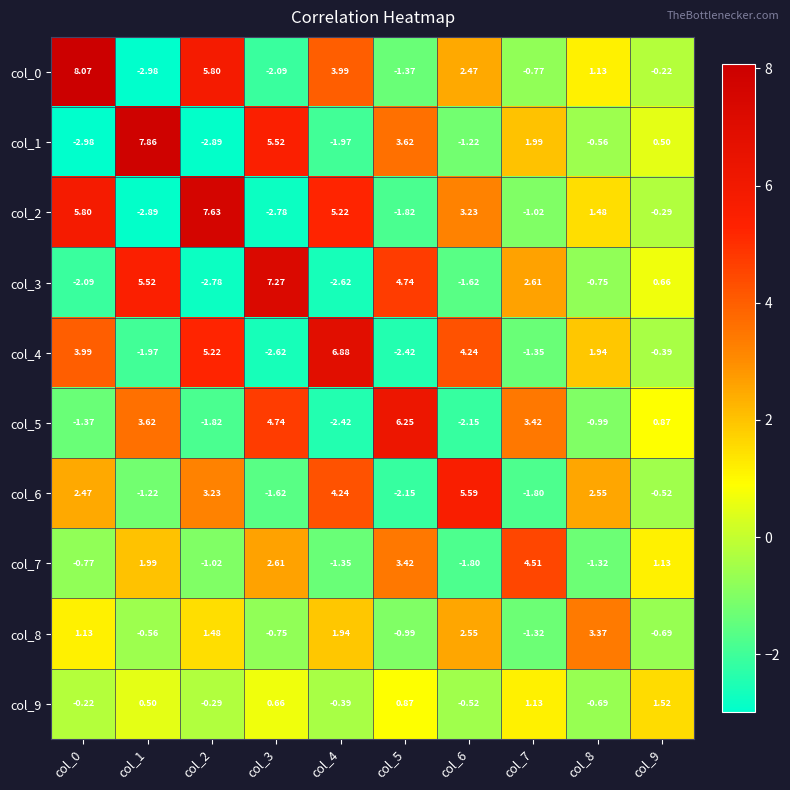

Which series has the largest range (max minus min)?

col_0